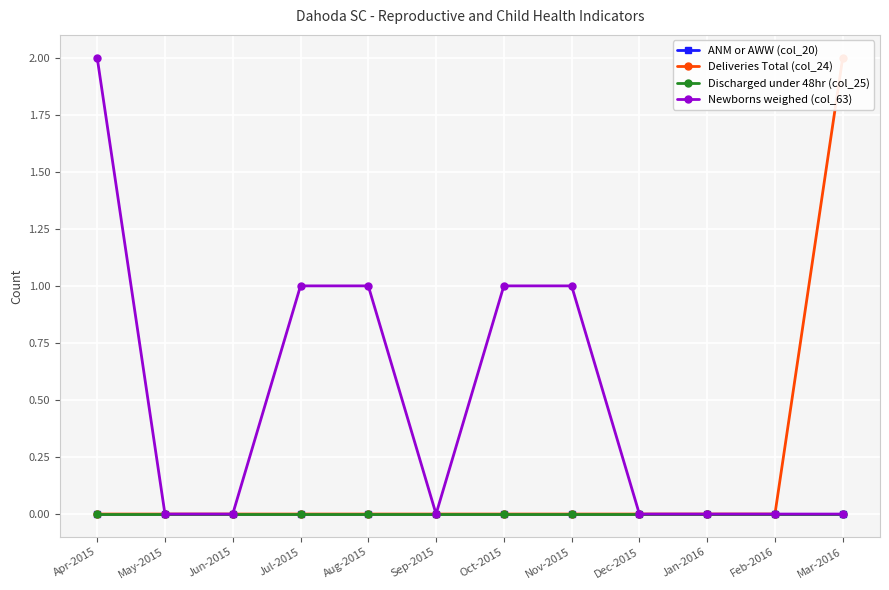

List the labels in order of Deliveries Total (col_24) value, smallest first.

Apr-2015, May-2015, Jun-2015, Jul-2015, Aug-2015, Sep-2015, Oct-2015, Nov-2015, Dec-2015, Jan-2016, Feb-2016, Mar-2016